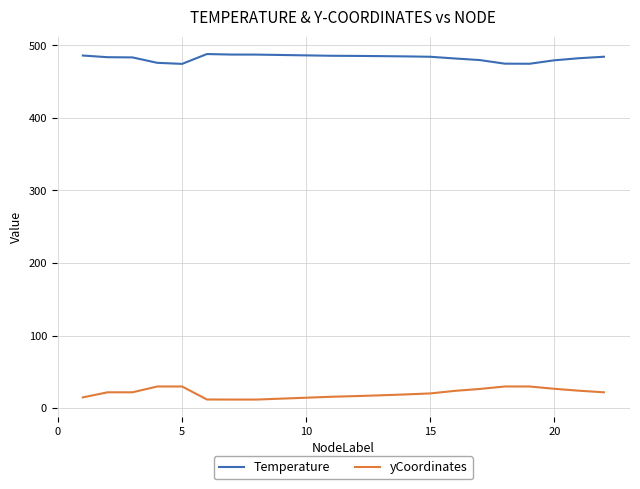

Which series has the largest total across all categories?

Temperature